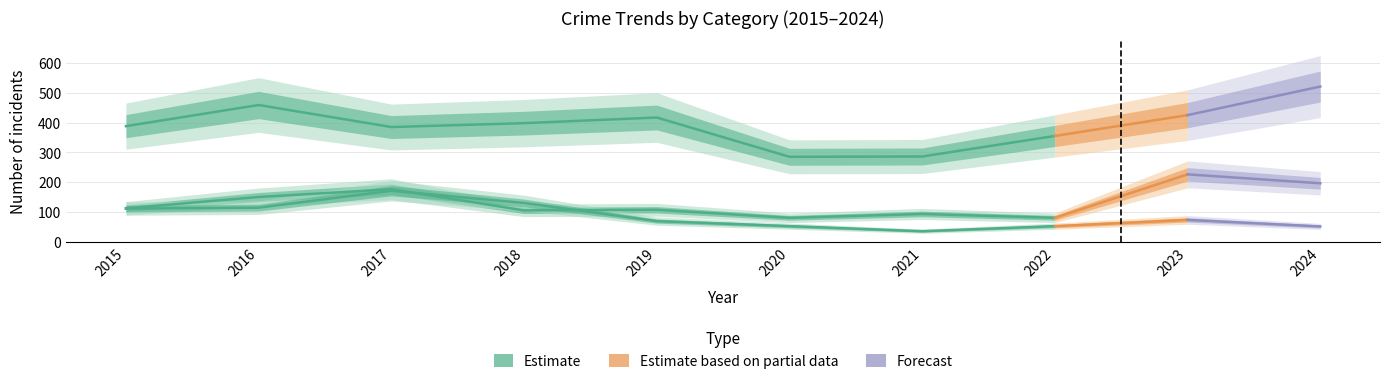

What is the greatest value displayed?

521